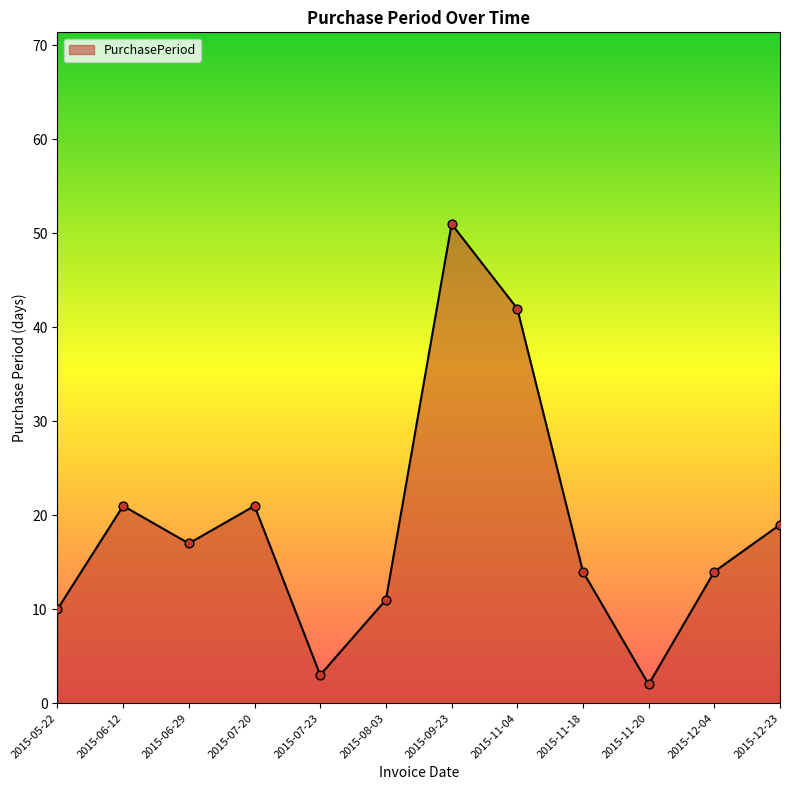

What is the ratio of the value at 2015-06-29 to the value at 2015-05-22?

1.7